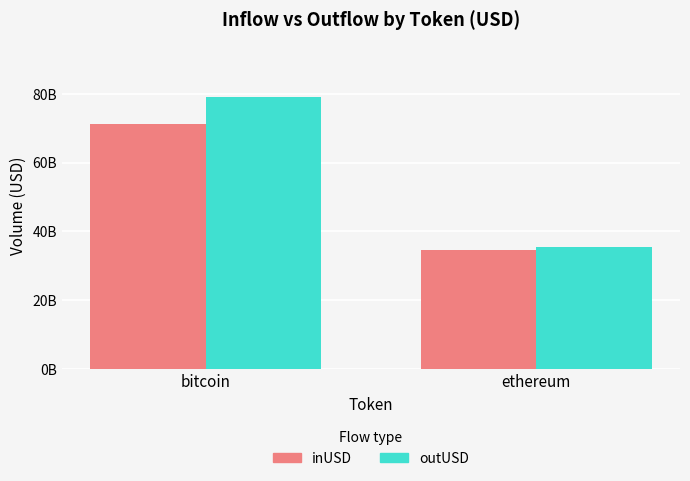

Reading left to right, list all the values displayed in this chart.

inUSD: 71268601955.4	34696010410.7
outUSD: 79117251282.2	35573195853.0